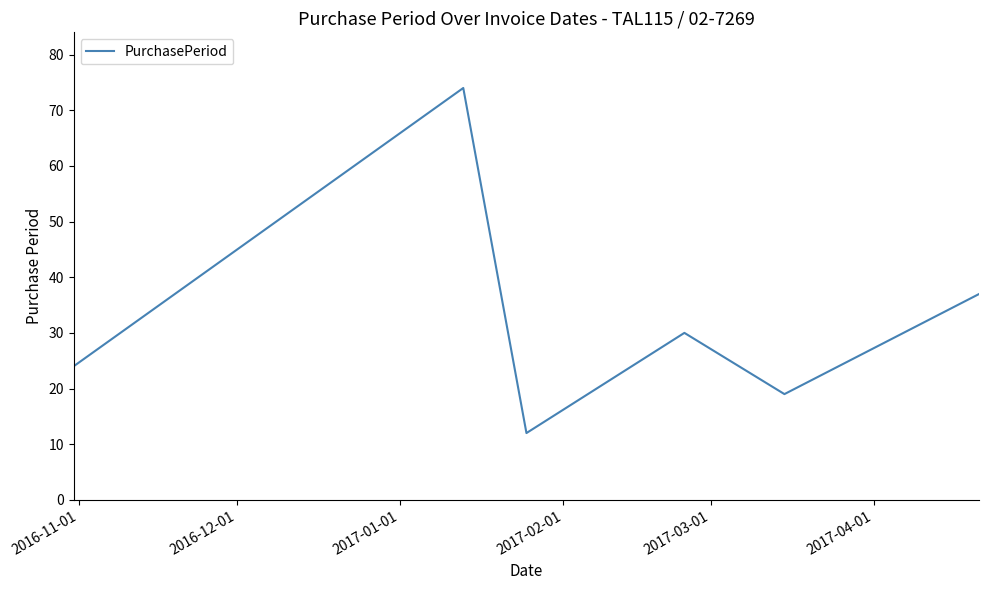

What is the maximum value shown in the chart?

74